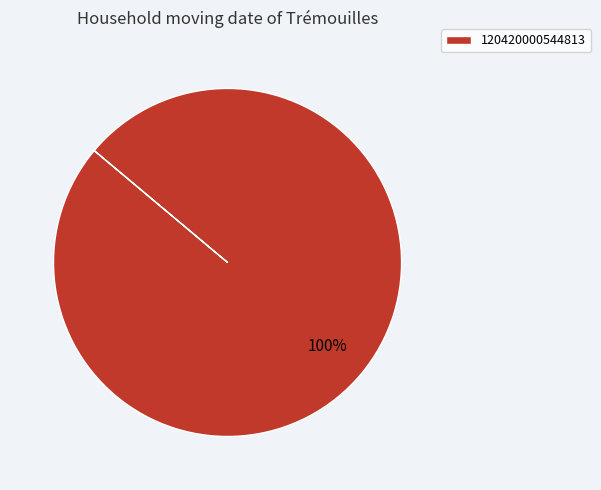

To the nearest percent, what portion does 120420000544813 represent?

100%